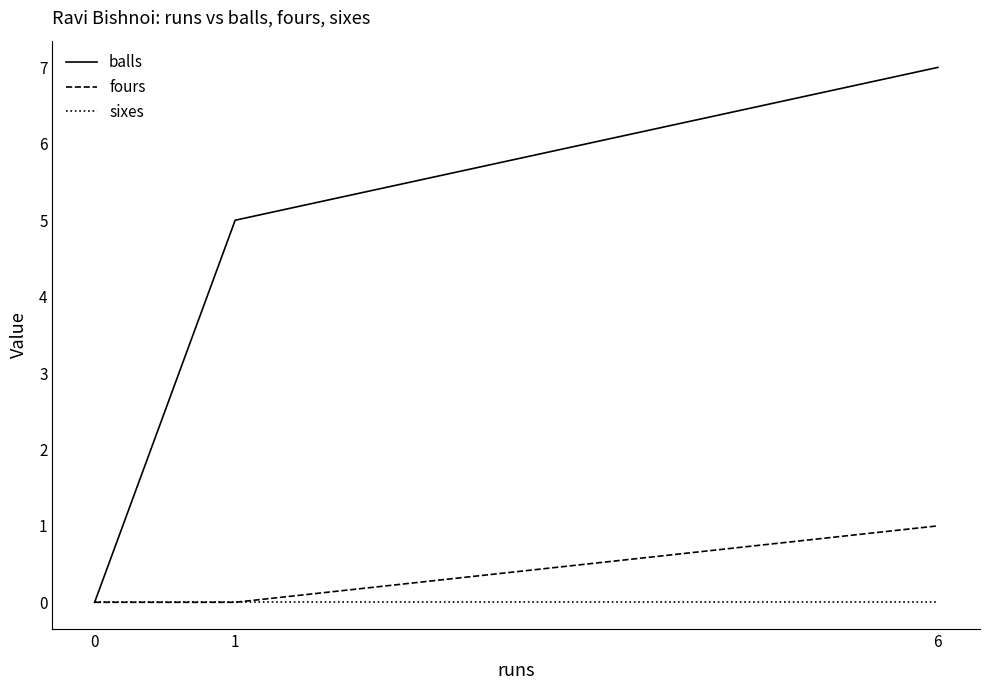

List the labels in order of balls value, smallest first.

0, 1, 6